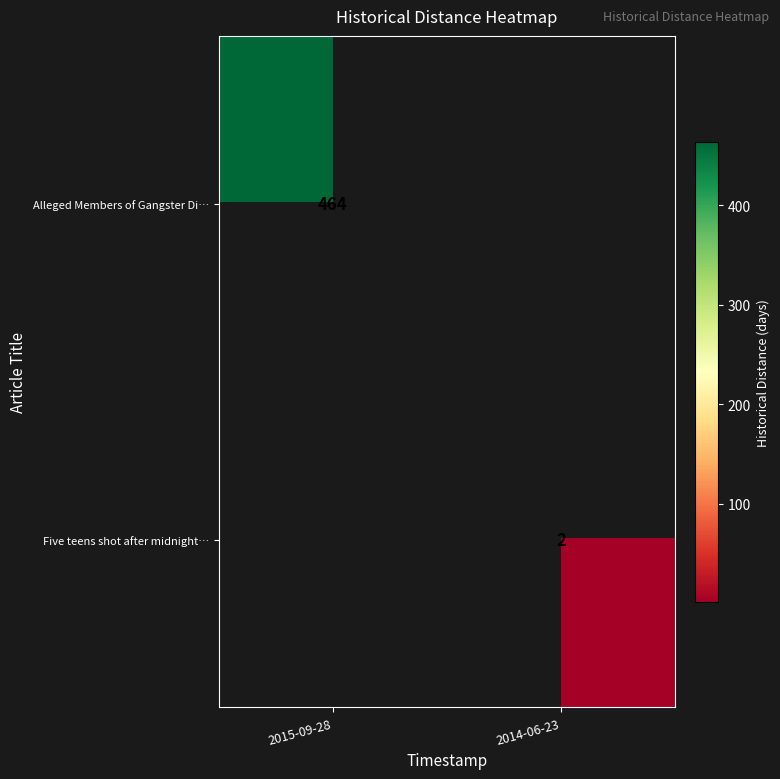

What is the greatest value displayed?

464.0